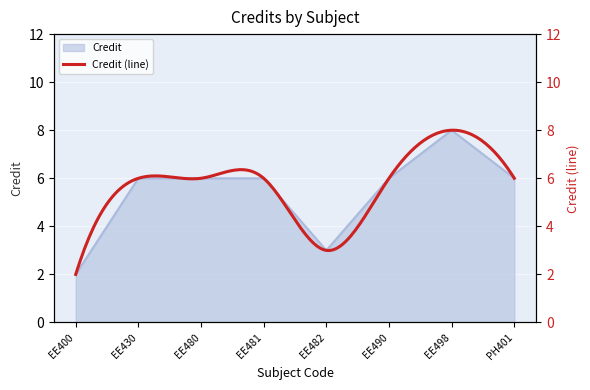

What is the difference between the values at EE400 and EE482?

1